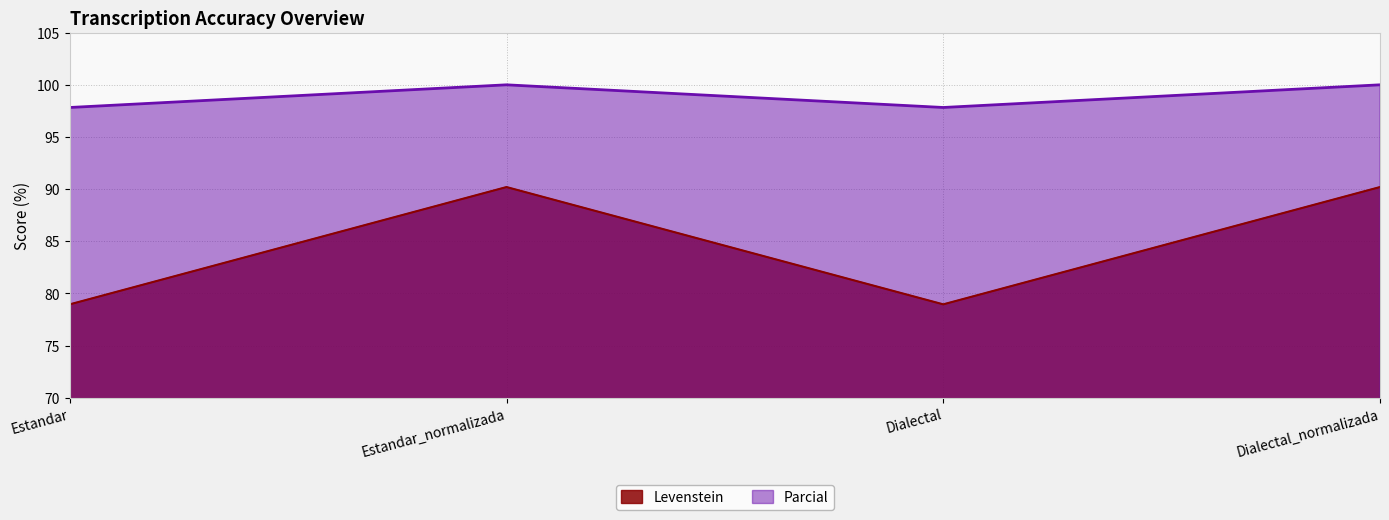

Does the chart display data point markers on the line(s)?

No